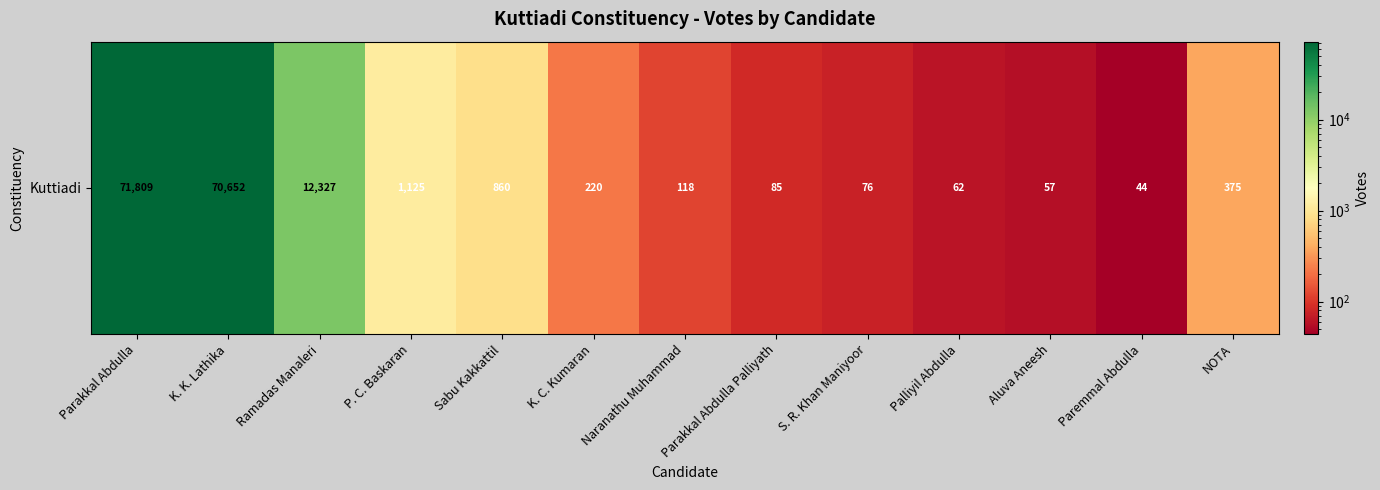

List the labels in order of value, smallest first.

Paremmal Abdulla, Aluva Aneesh, Palliyil Abdulla, S. R. Khan Maniyoor, Parakkal Abdulla Palliyath, Naranathu Muhammad, K. C. Kumaran, NOTA, Sabu Kakkattil, P. C. Baskaran, Ramadas Manaleri, K. K. Lathika, Parakkal Abdulla